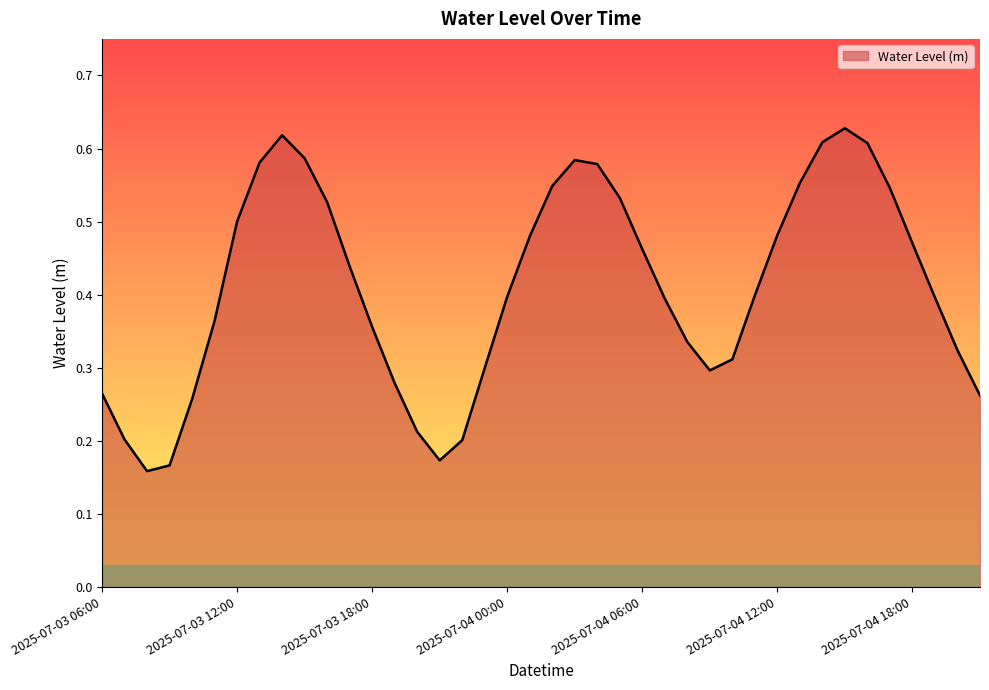

At which category does the data reach its first local peak?

2025-07-03 14:00